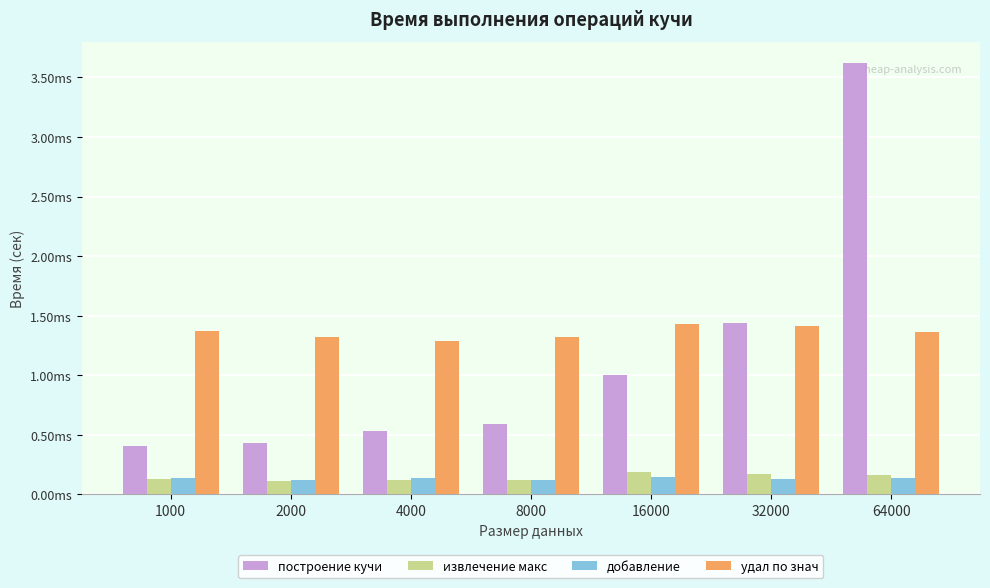

Which series has the largest range (max minus min)?

построение кучи